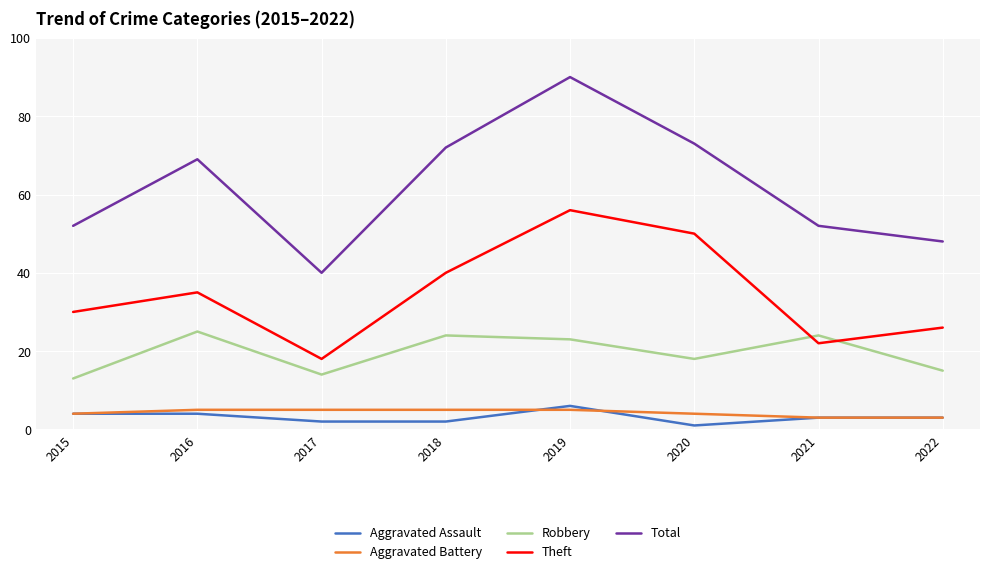

Reading right to left, transcribe all the data shown in this chart.

Aggravated Assault: 3	3	1	6	2	2	4	4
Aggravated Battery: 3	3	4	5	5	5	5	4
Robbery: 15	24	18	23	24	14	25	13
Theft: 26	22	50	56	40	18	35	30
Total: 48	52	73	90	72	40	69	52